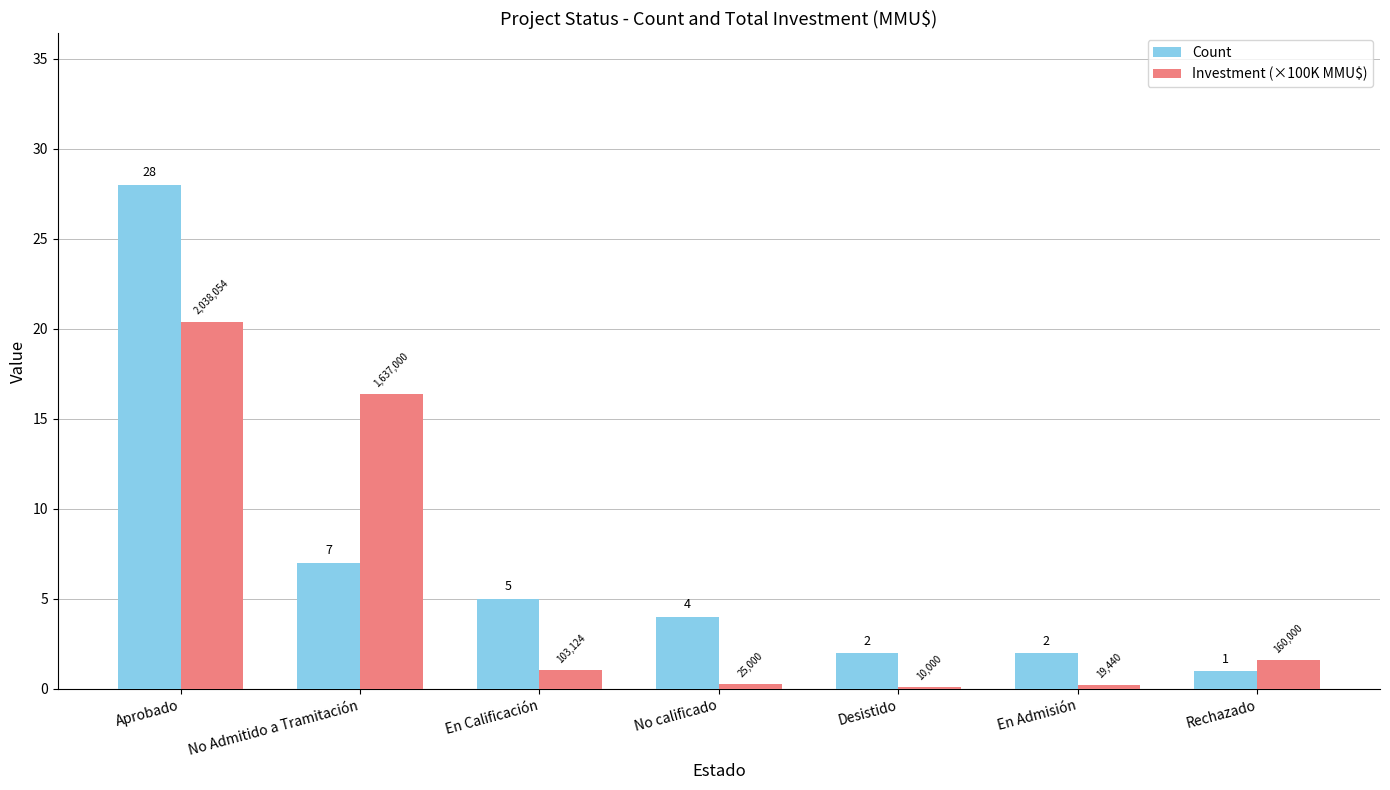

Is it true that Count equals 1.0 at Rechazado?

True